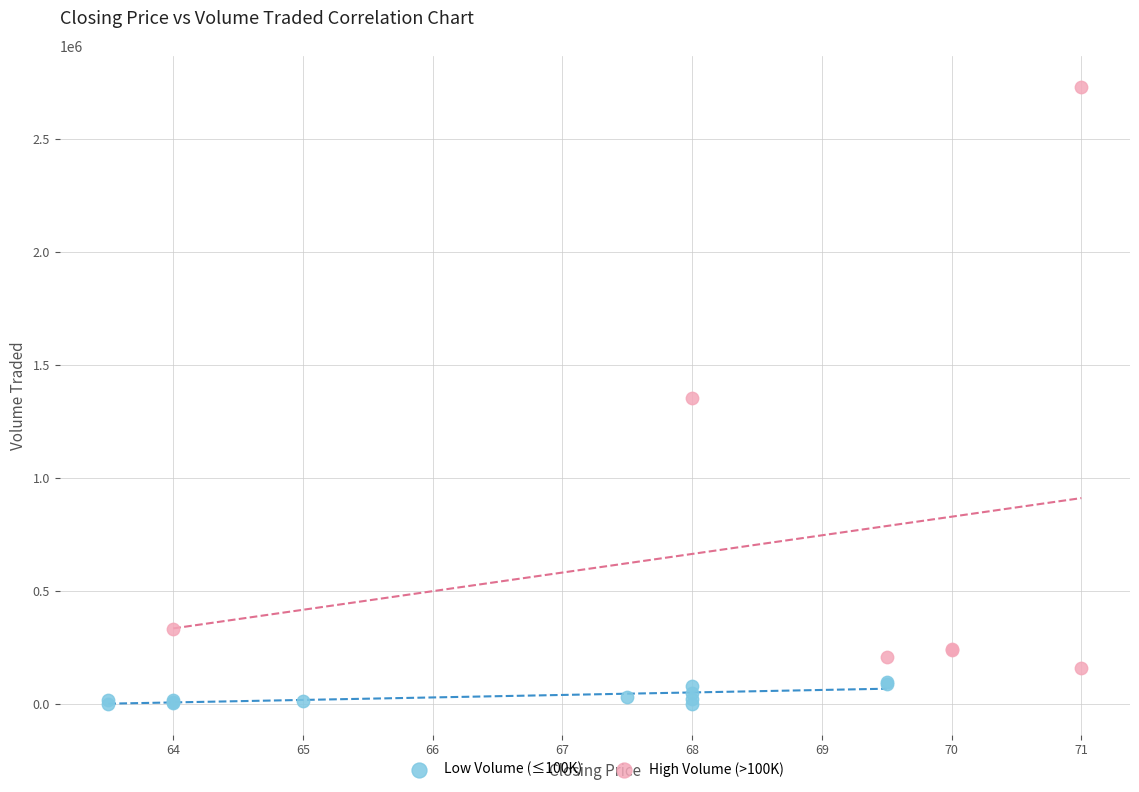

Which series reaches the maximum Y coordinate?

High Volume (>100K)